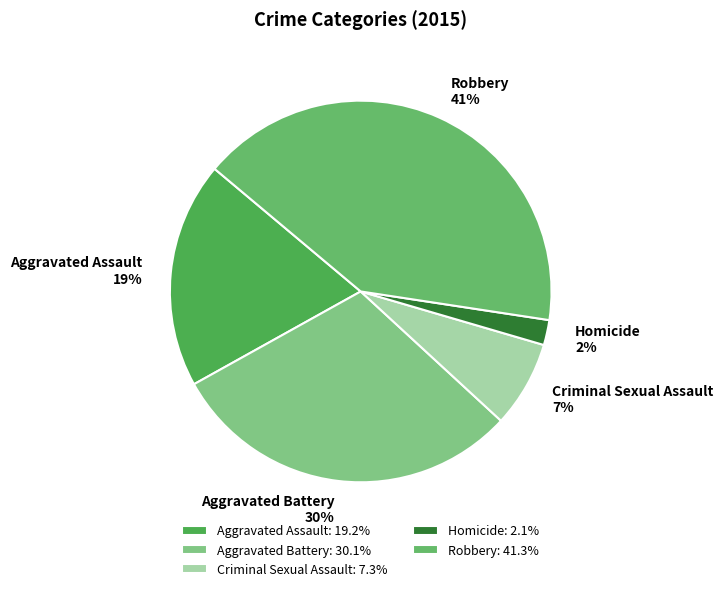

Is Aggravated Assault the majority of the pie?

No